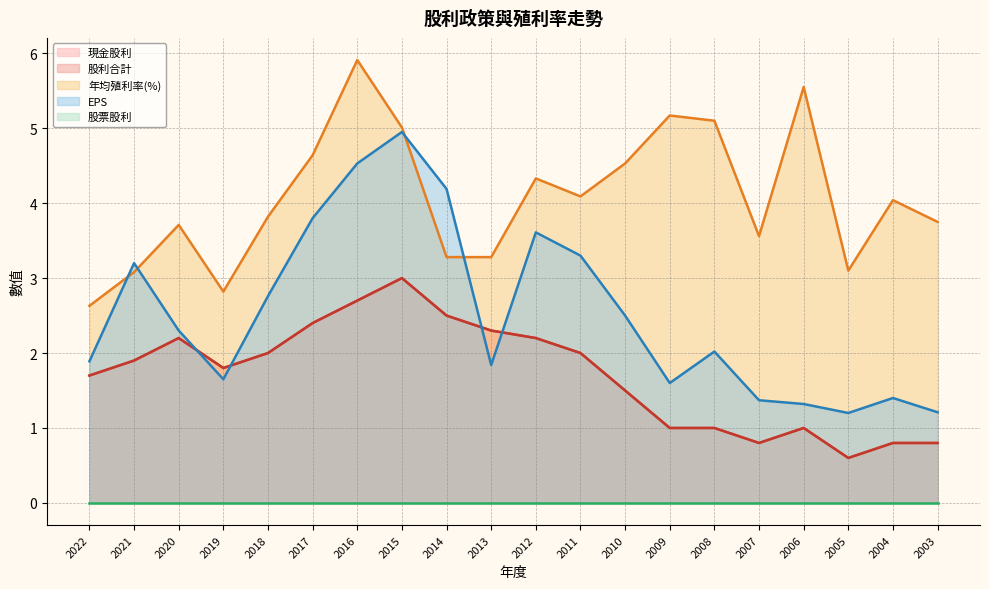

Between 2014 and 2006, which is larger?

2014